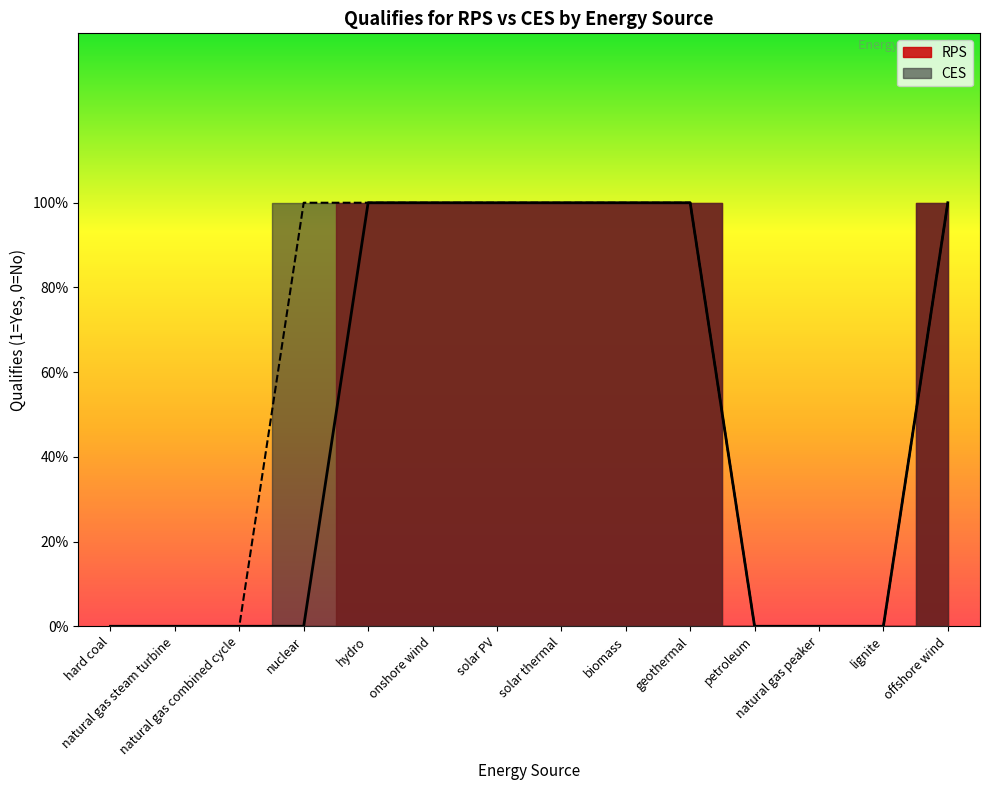

How many data points in RPS are less than 1?

7